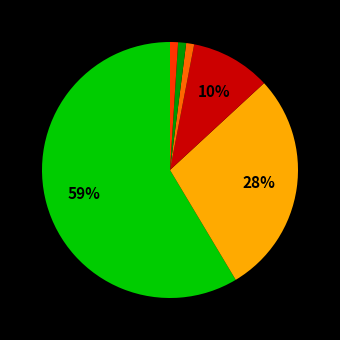

Is there any slice that represents more than half of the pie?

Yes